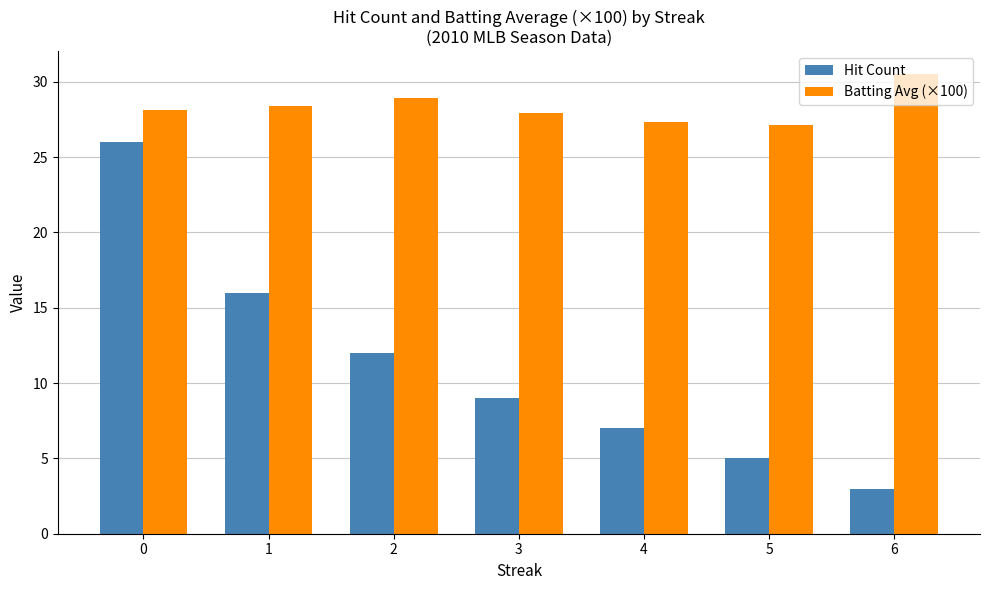

How many bars are there in each group?

2